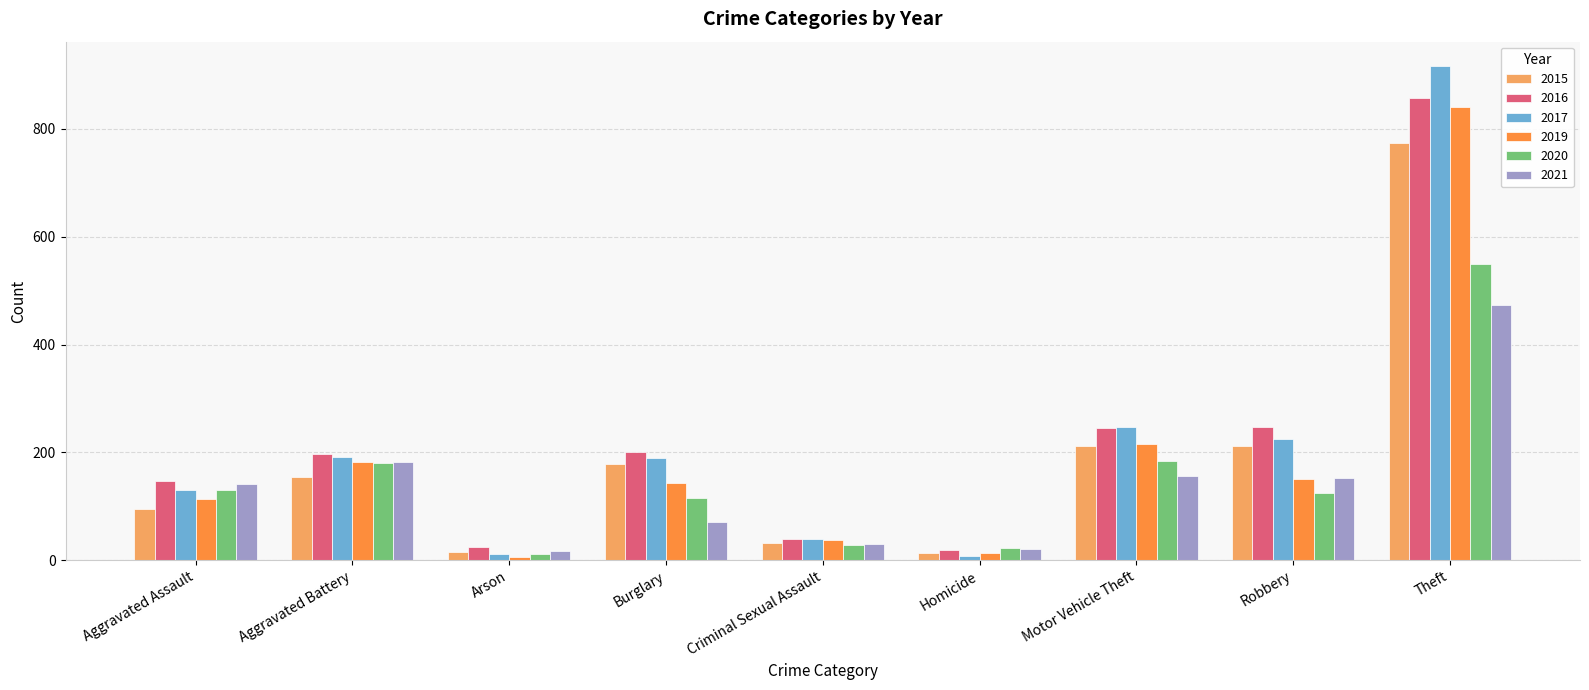

Between Arson and Criminal Sexual Assault, which series saw the biggest shift?

2019